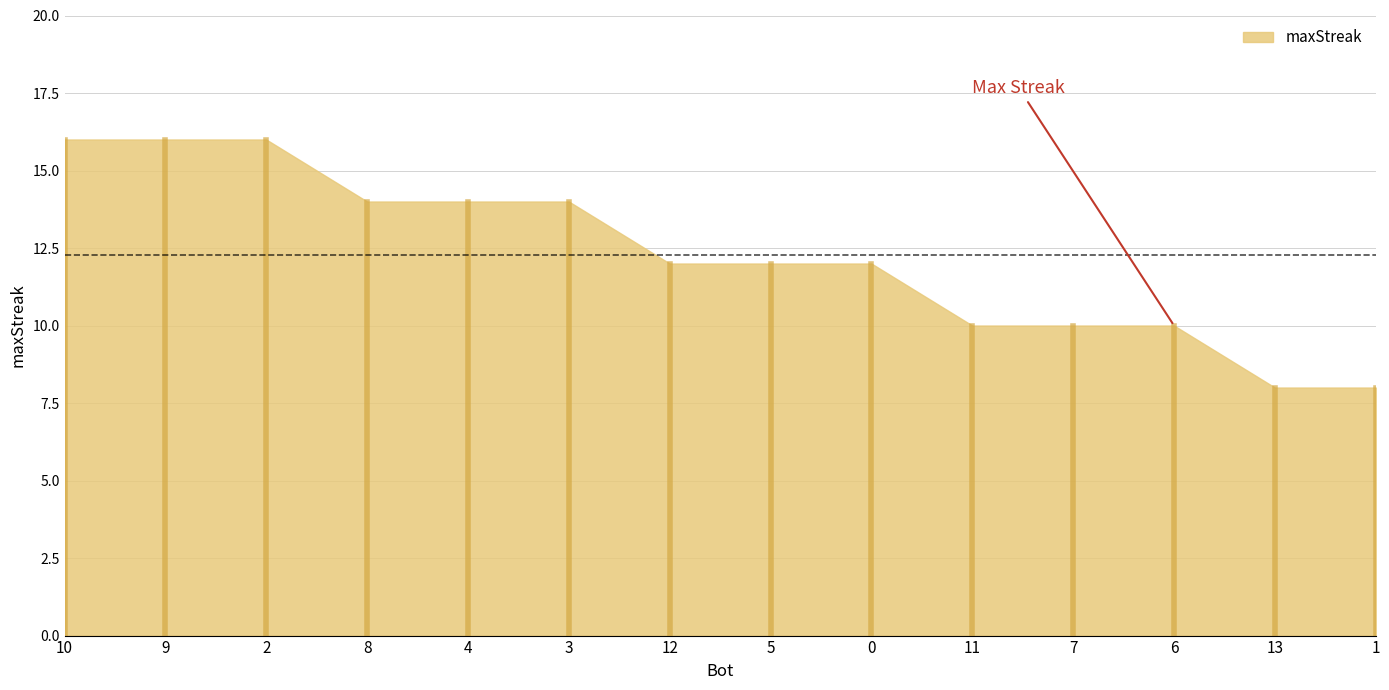

What is the label of the 6th point from the left?

3